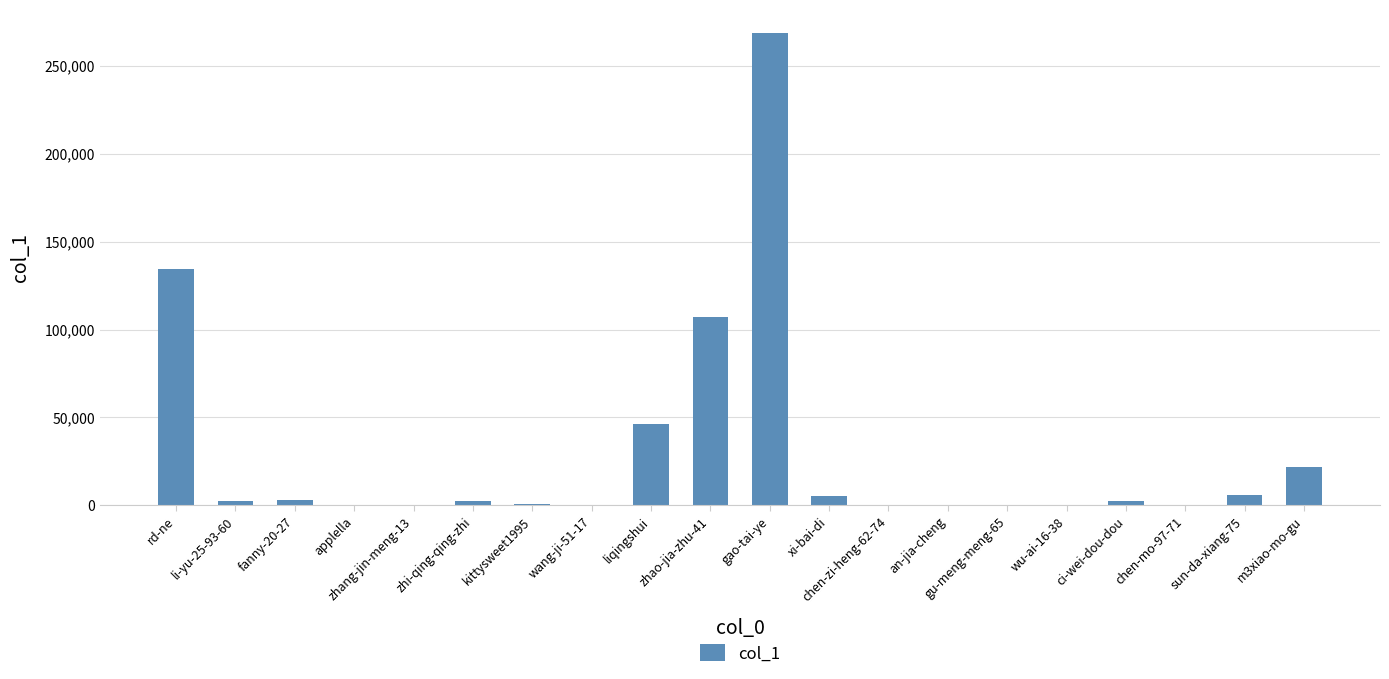

True or false: the data shows 268550 at gao-tai-ye.

True